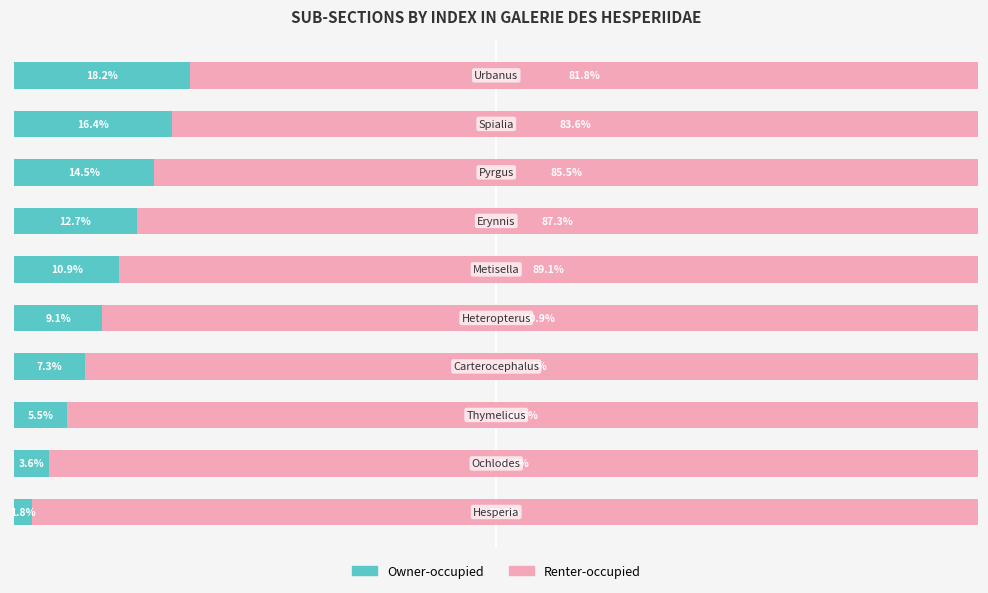

What is the minimum value for Owner-occupied?

1.8